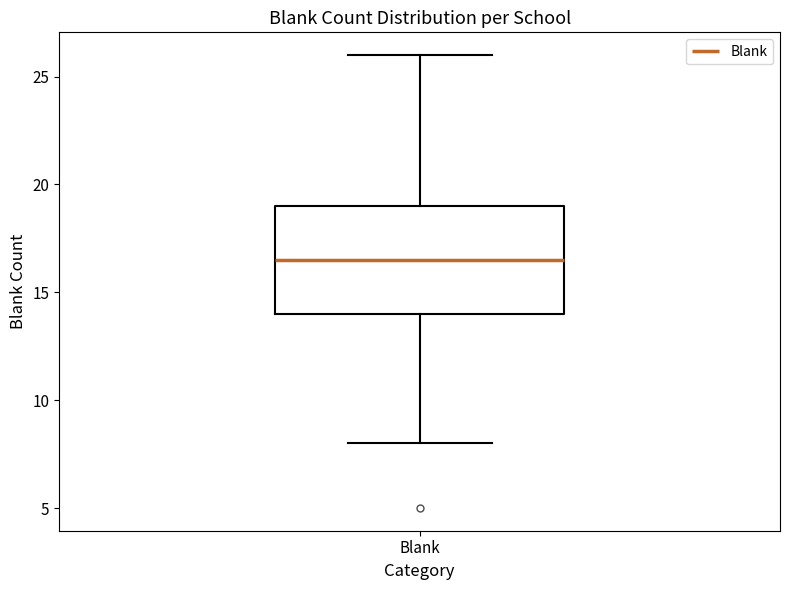

Transcribe this box plot: give where the median line is, the range the box spans, and where the two whiskers end, as read against the y-axis. The values are not printed on the chart, so give them approximately, as read against the axis.

median 16.5, box 14.0 to 19.0, whiskers 8.0 to 26.0